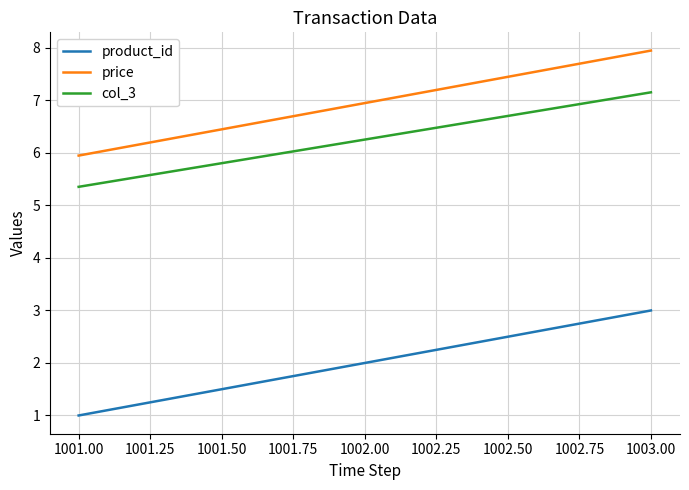

What position from the right is 1003.00?

1